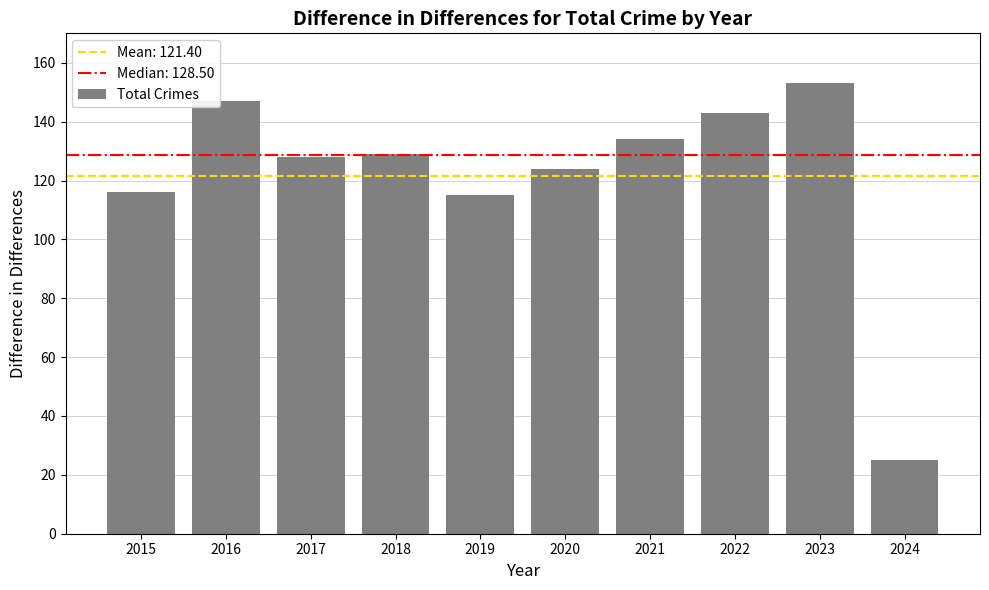

What value does the data have at 2016, to the nearest 10?

150